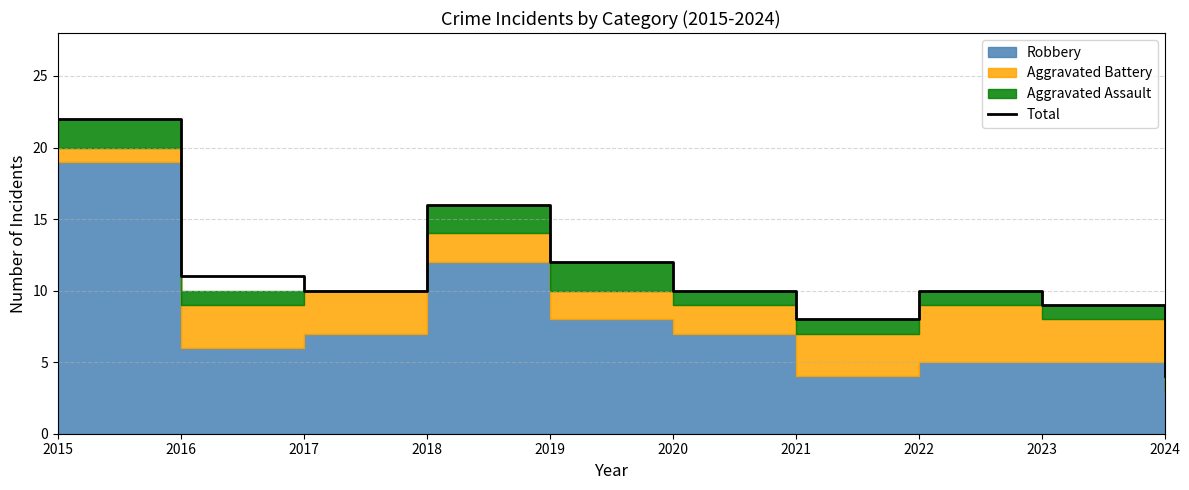

True or false: the data shows 6 at 2024.

False